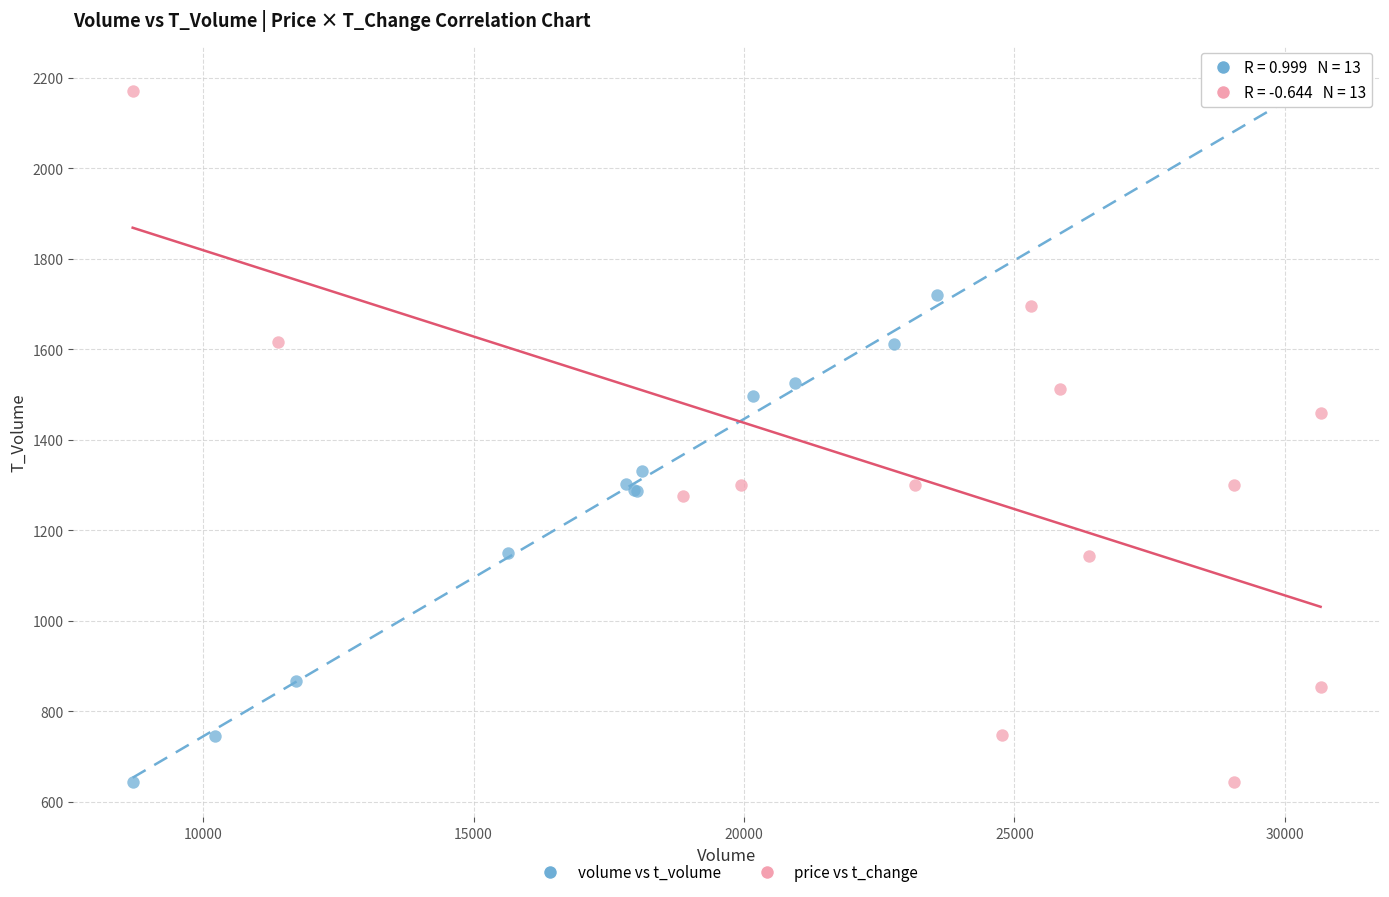

What are all the series names shown in the legend?

volume vs t_volume, price vs t_change